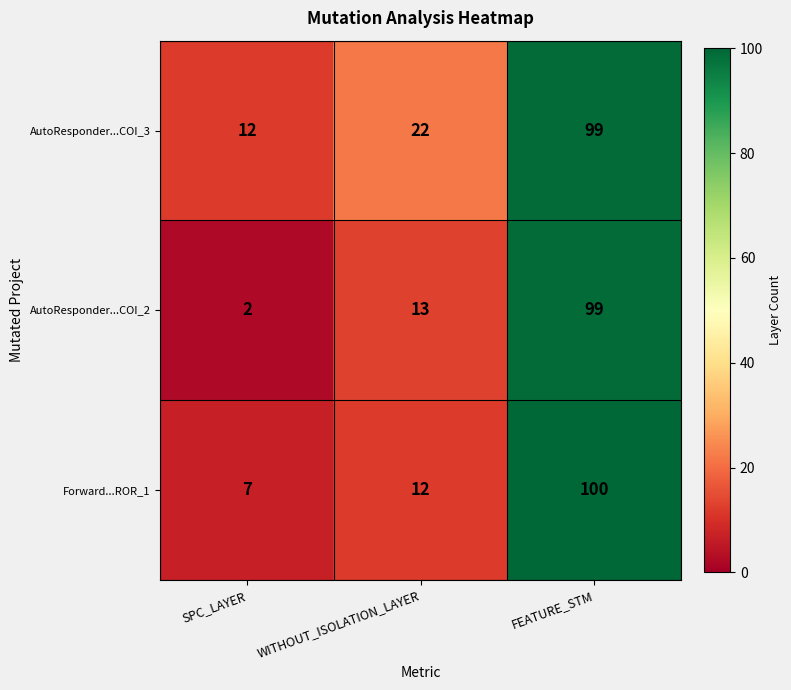

The value of AutoResponder...COI_3 at SPC_LAYER is 5. True or false?

False